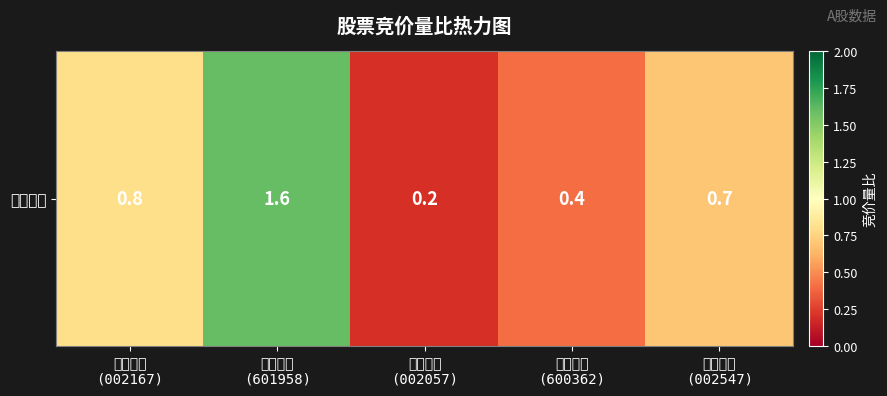

Rank the categories by value from highest to lowest.

金钼股份
(601958), 东方锆业
(002167), 春兴精工
(002547), 江西铜业
(600362), 中钢天源
(002057)